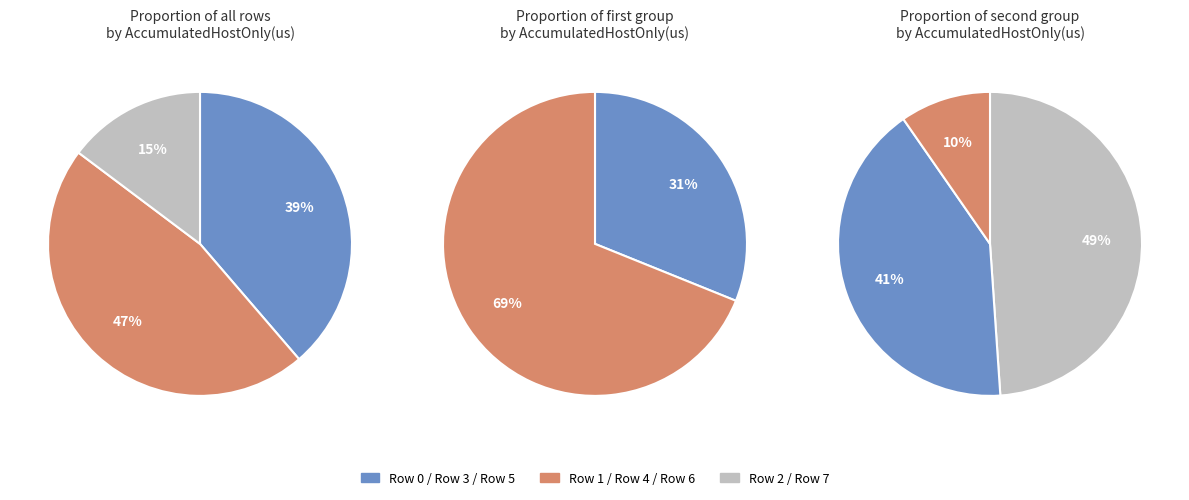

How many slices are in this pie chart?

8